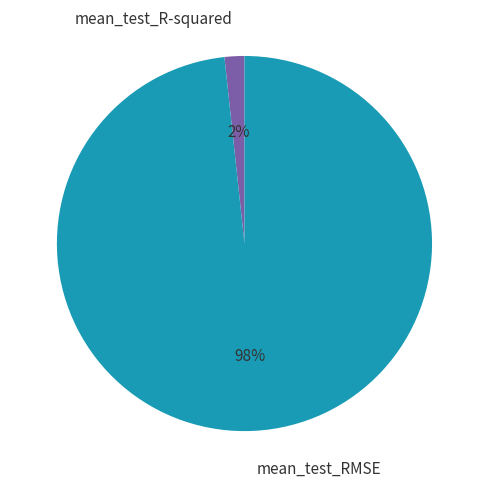

To the nearest percent, what percentage of the pie is mean_test_R-squared?

2%